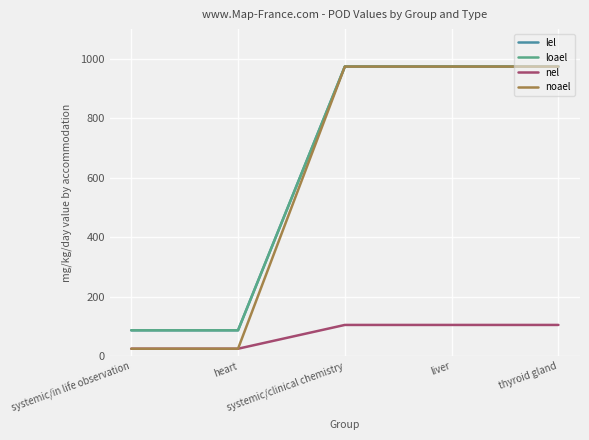

What is the value of the noael point at the 3rd from the left?

974